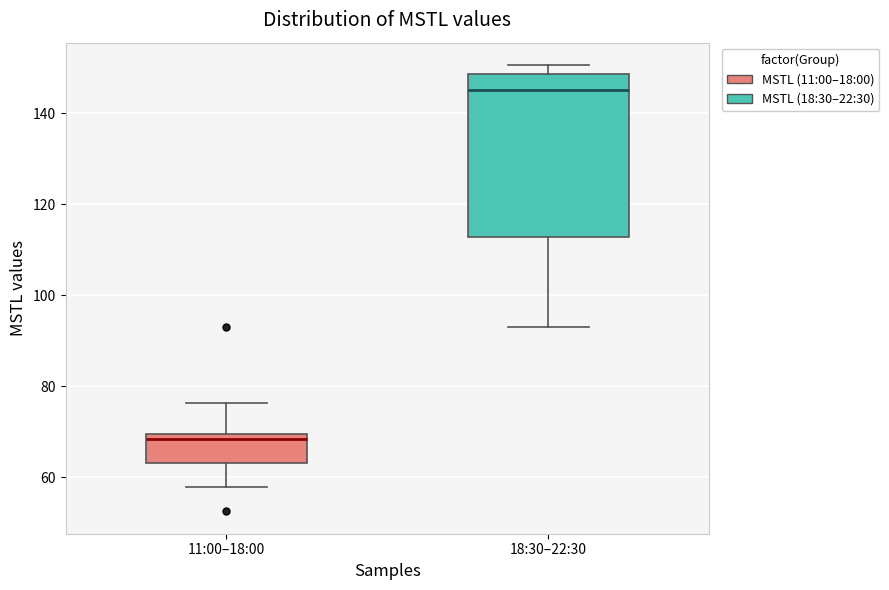

Reading left to right, transcribe this box plot: for each box, give where its median line is, the range the box spans, and where its two whiskers end, as read against the y-axis. The values are not printed on the chart, so give them approximately, as read against the axis.

11:00–18:00: median 68, box 64 to 70, whiskers 58 to 76
18:30–22:30: median 146, box 112 to 148, whiskers 92 to 150